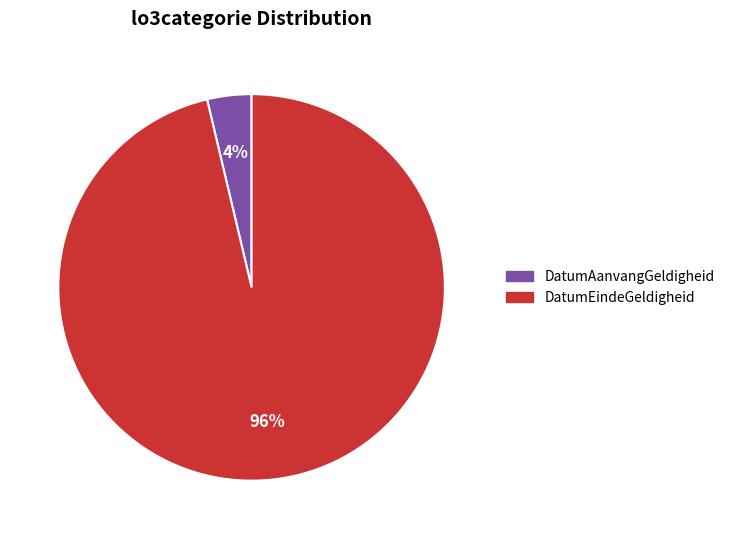

True or false: DatumEindeGeldigheid accounts for 96% of the total.

True